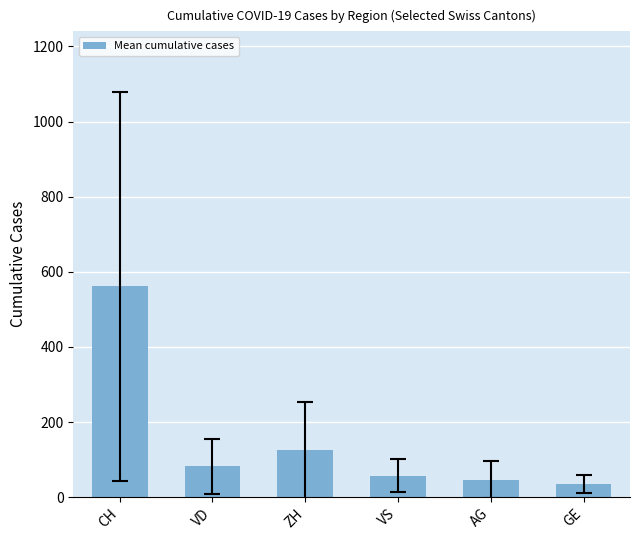

What is the sum of all values?

905.8